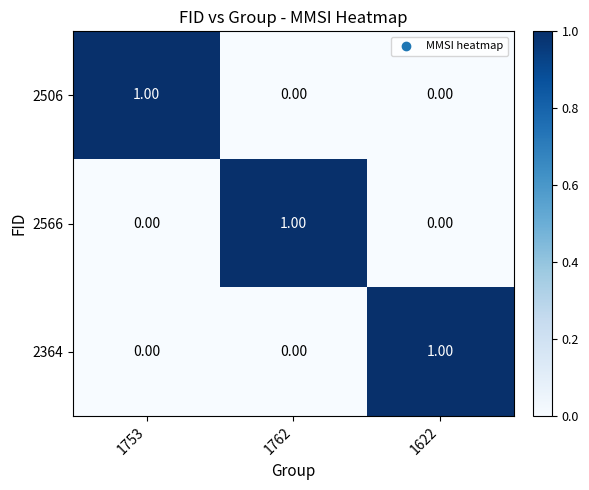

How many data points does each series have?

3